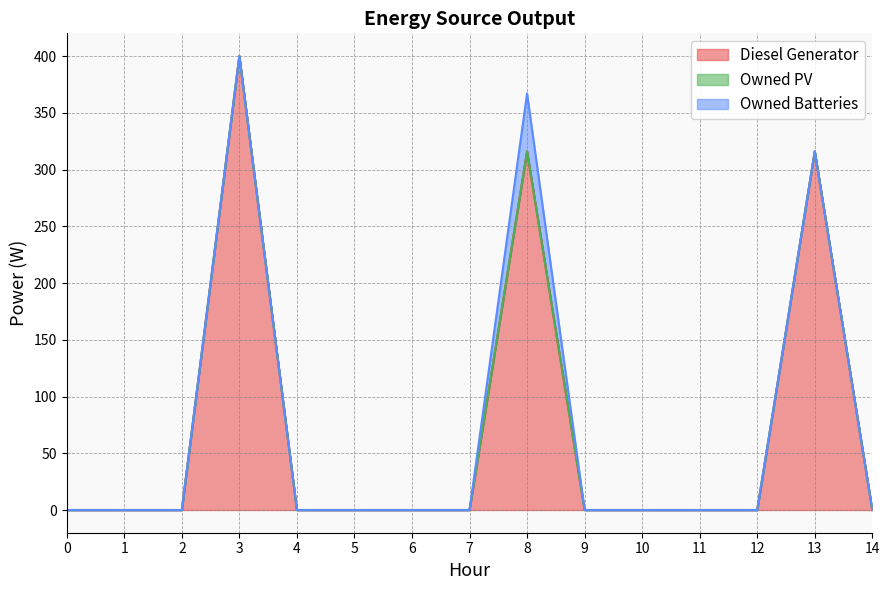

True or false: Owned PV has more than 2 interior local peaks.

False